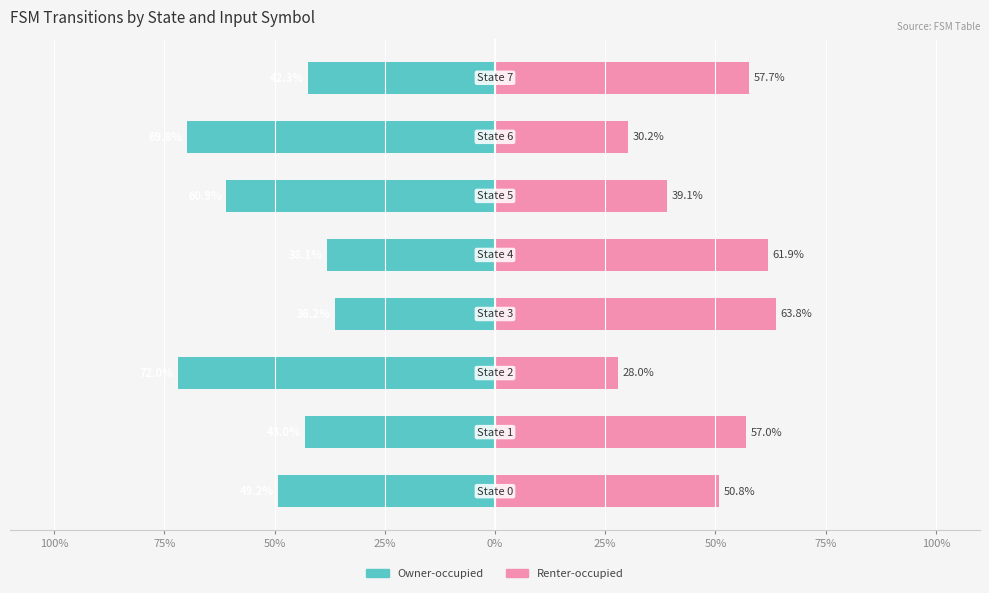

What is the sum of the Renter-occupied values at 50% and 75%?

87.9